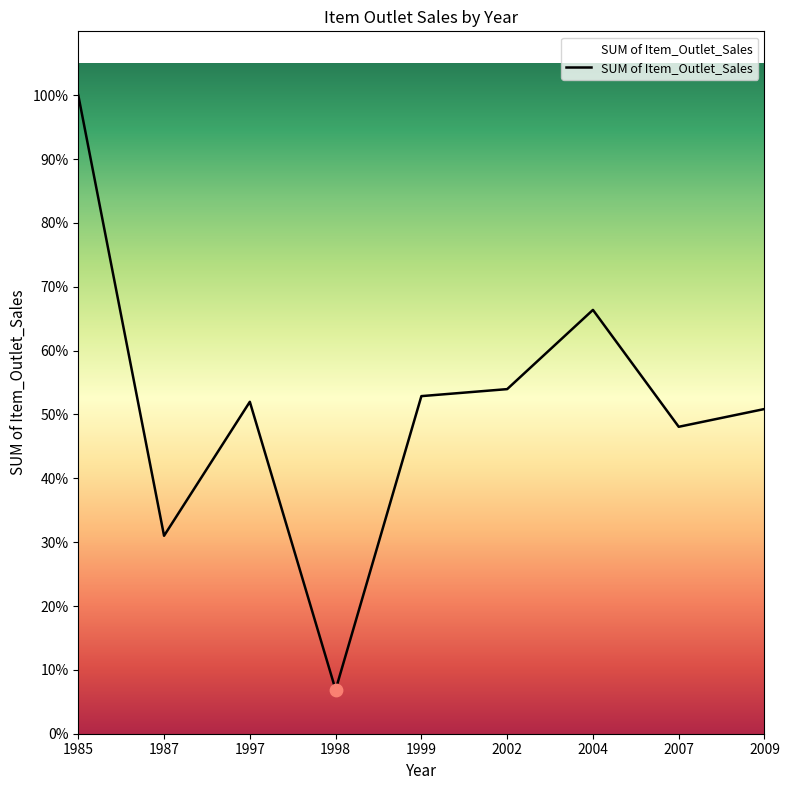

Between 1985 and 1987, which is larger?

1985